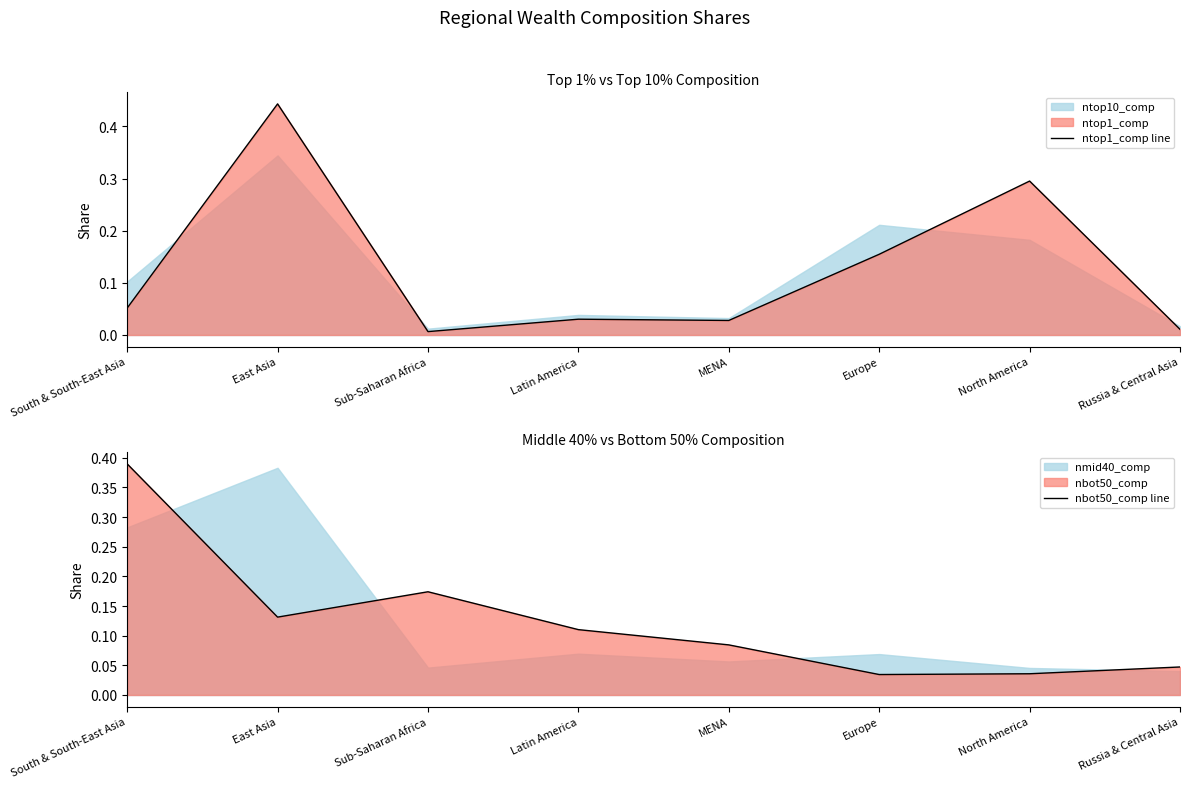

How many lines are shown in the chart?

2